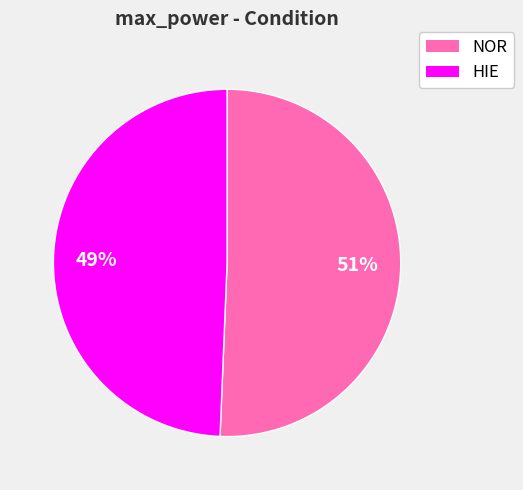

To the nearest percent, what is the combined percentage of NOR and HIE?

100%